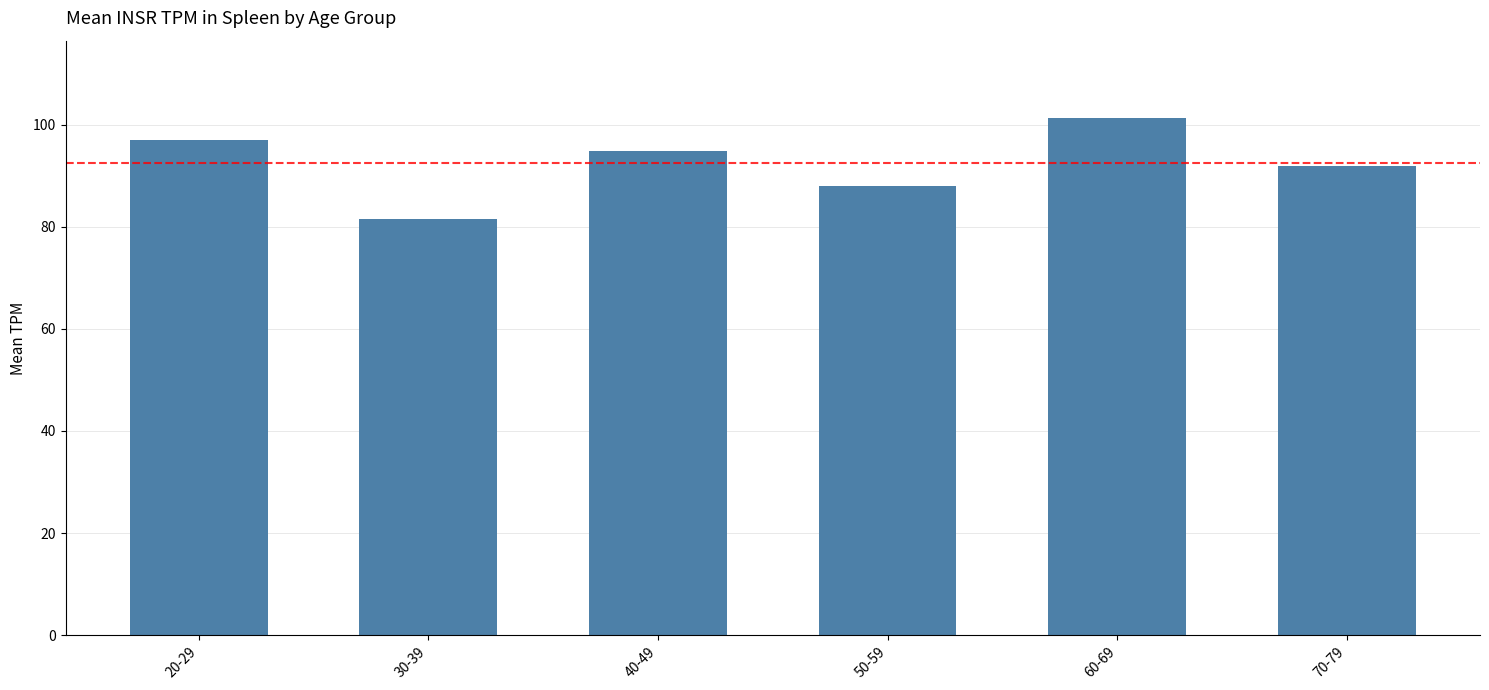

How many values exceed 94?

3